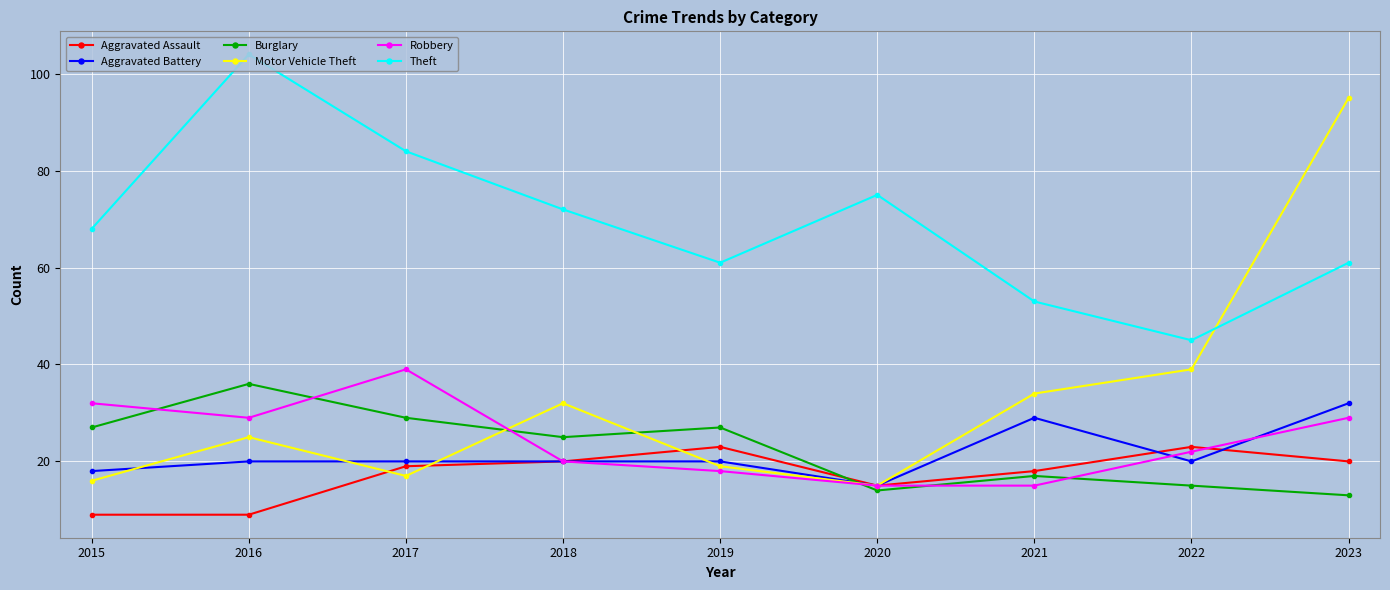

How many distinct data groups are displayed?

6